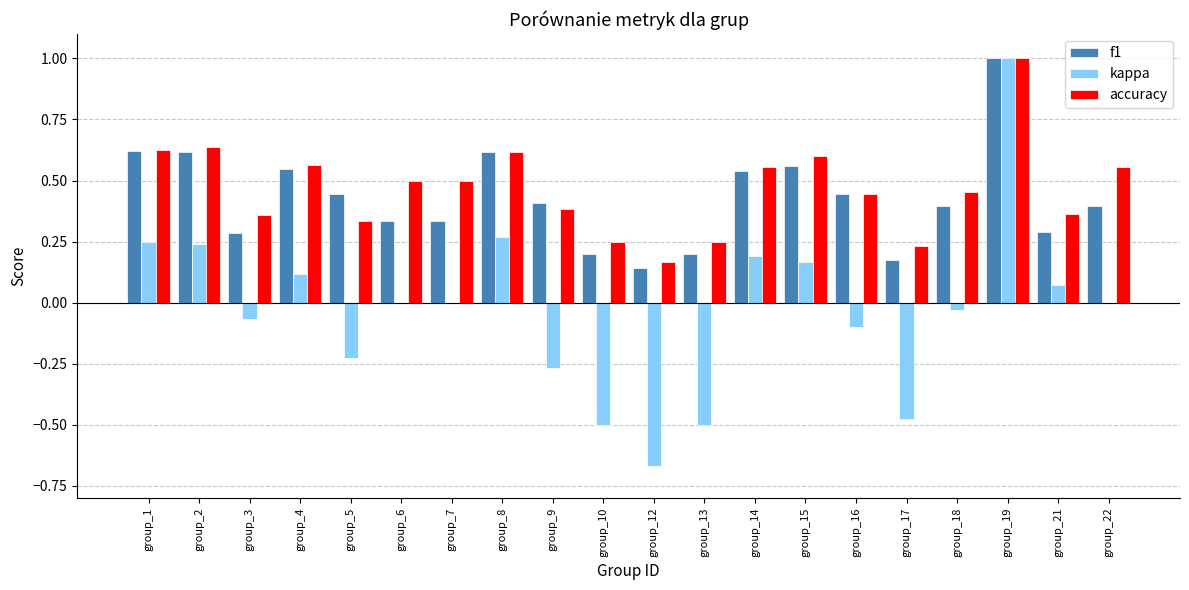

At which label does kappa reach its peak?

group_19